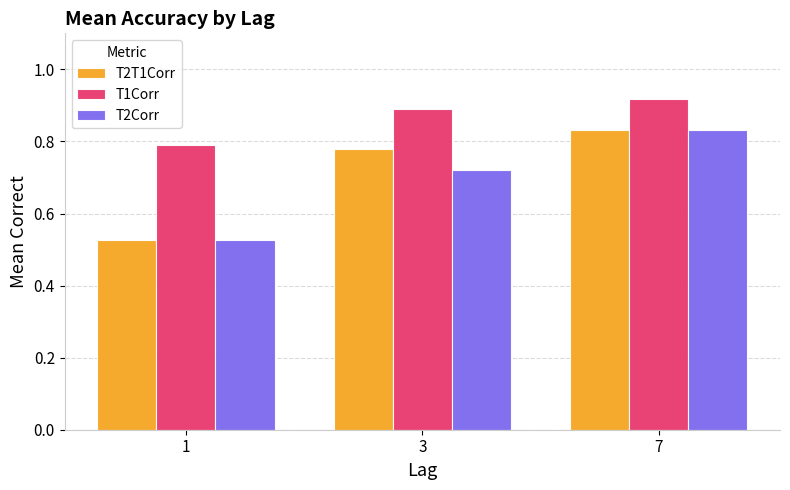

List the labels in order of T1Corr value, largest first.

7, 3, 1